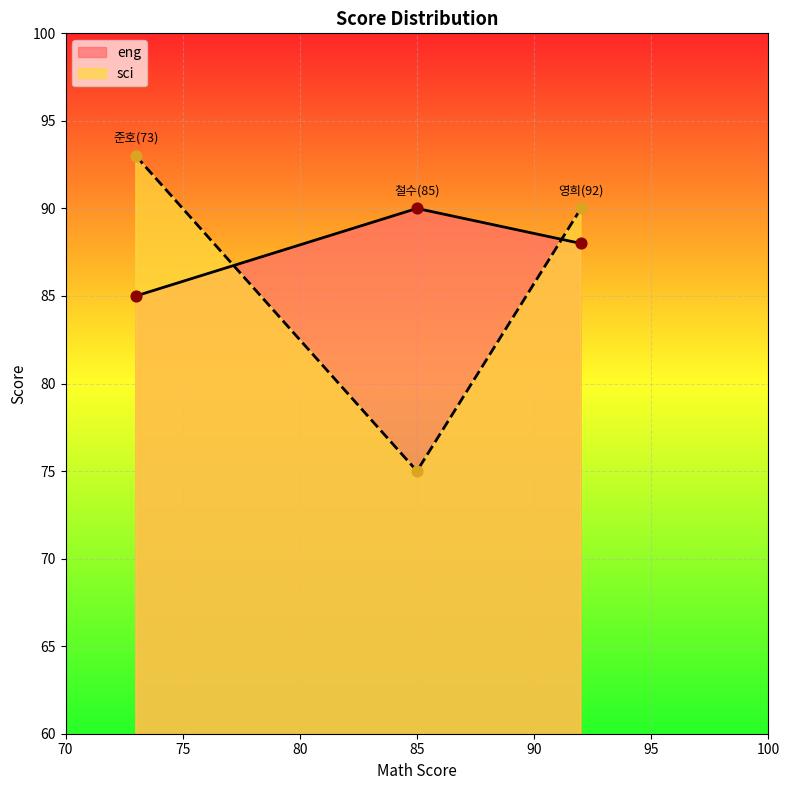

Which series has the largest Y range (max minus min)?

sci